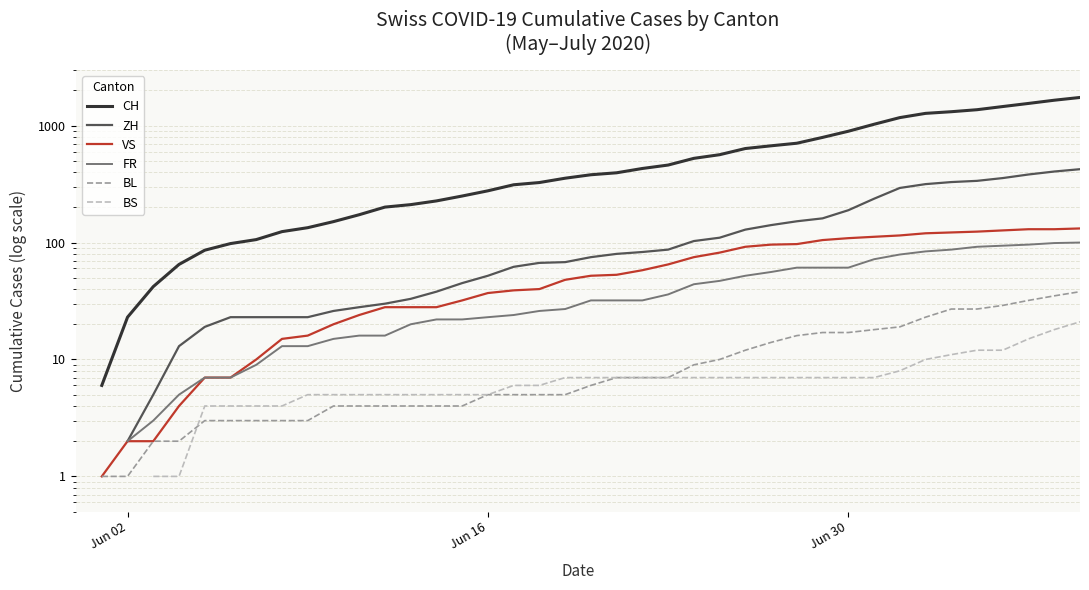

True or false: ZH and BL cross at least once.

False